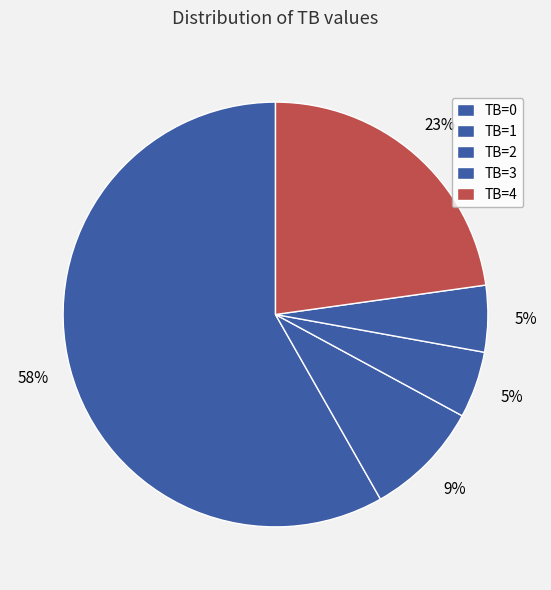

How many segments does this pie chart have?

5